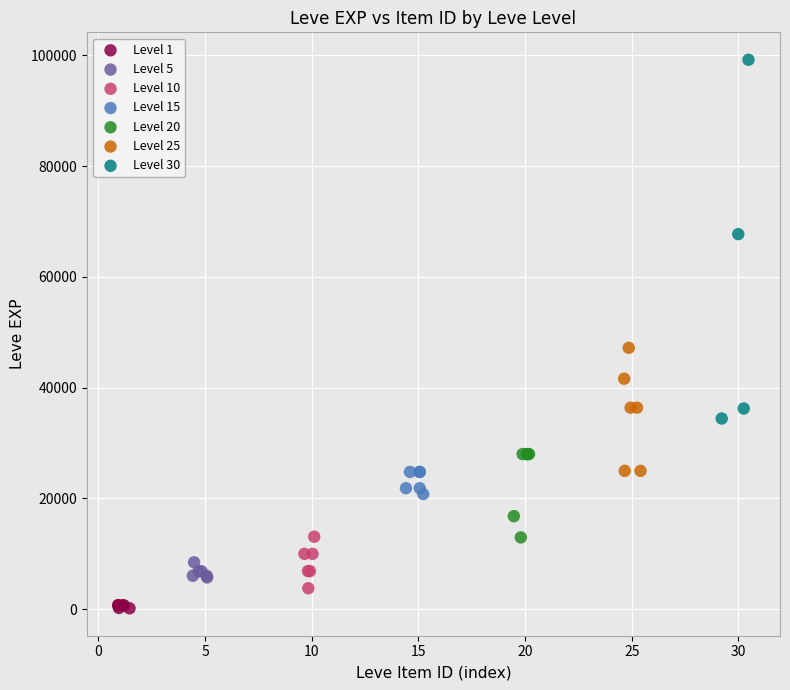

Which series has the widest spread of Y values?

Level 30